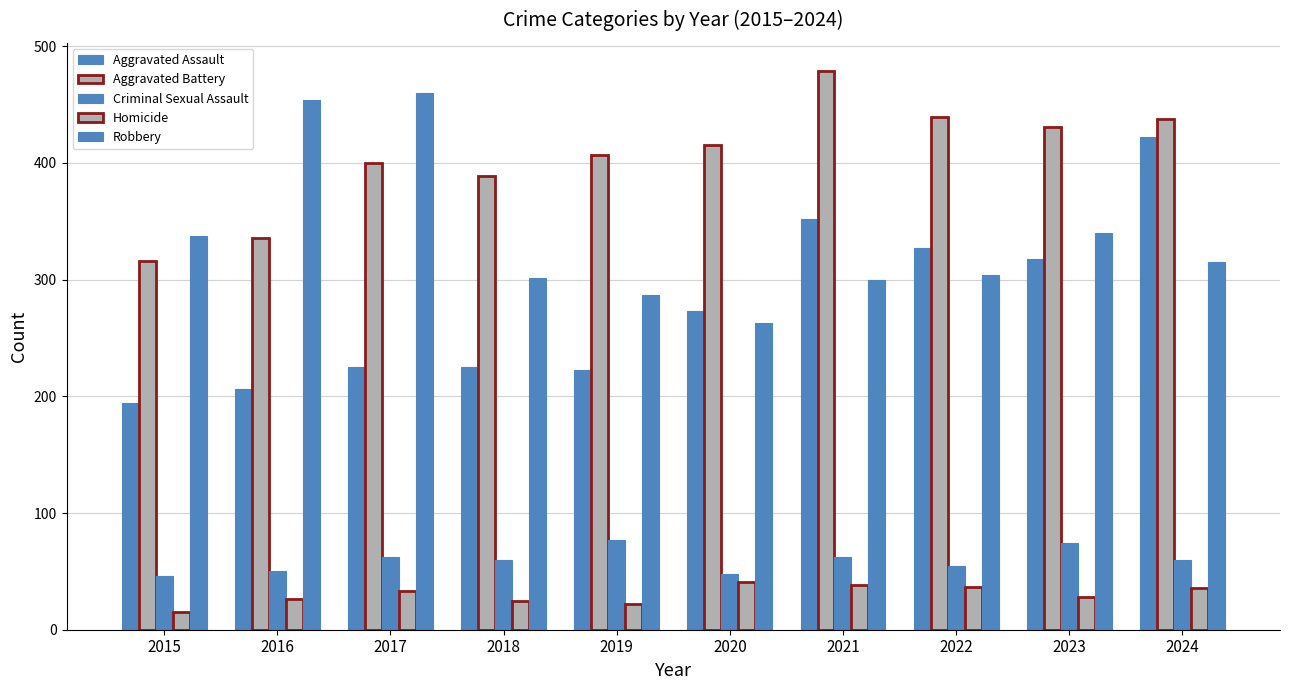

How many bars are there in each group?

5